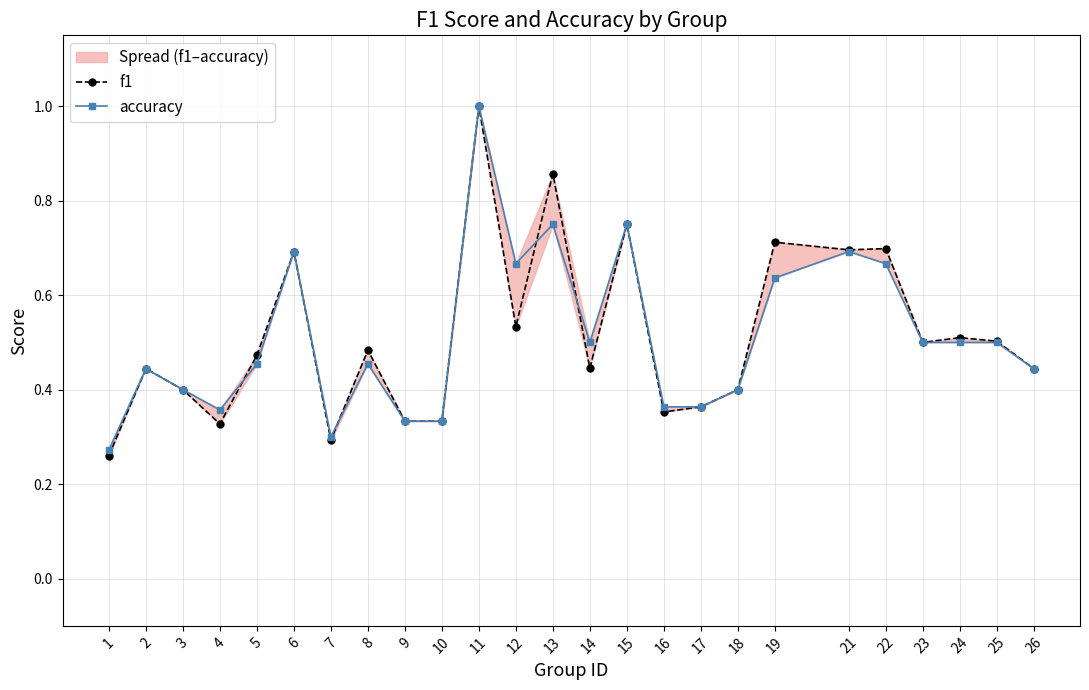

The value of f1 at 3 is 0.4. True or false?

True